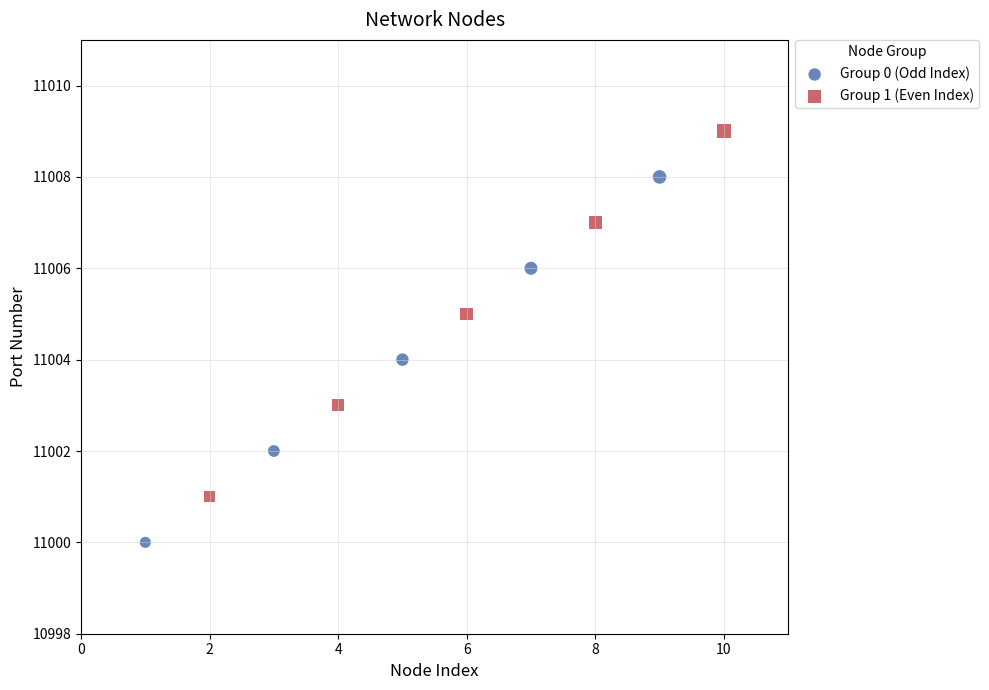

Which series contains the lowest Y value?

Group 0 (Odd Index)